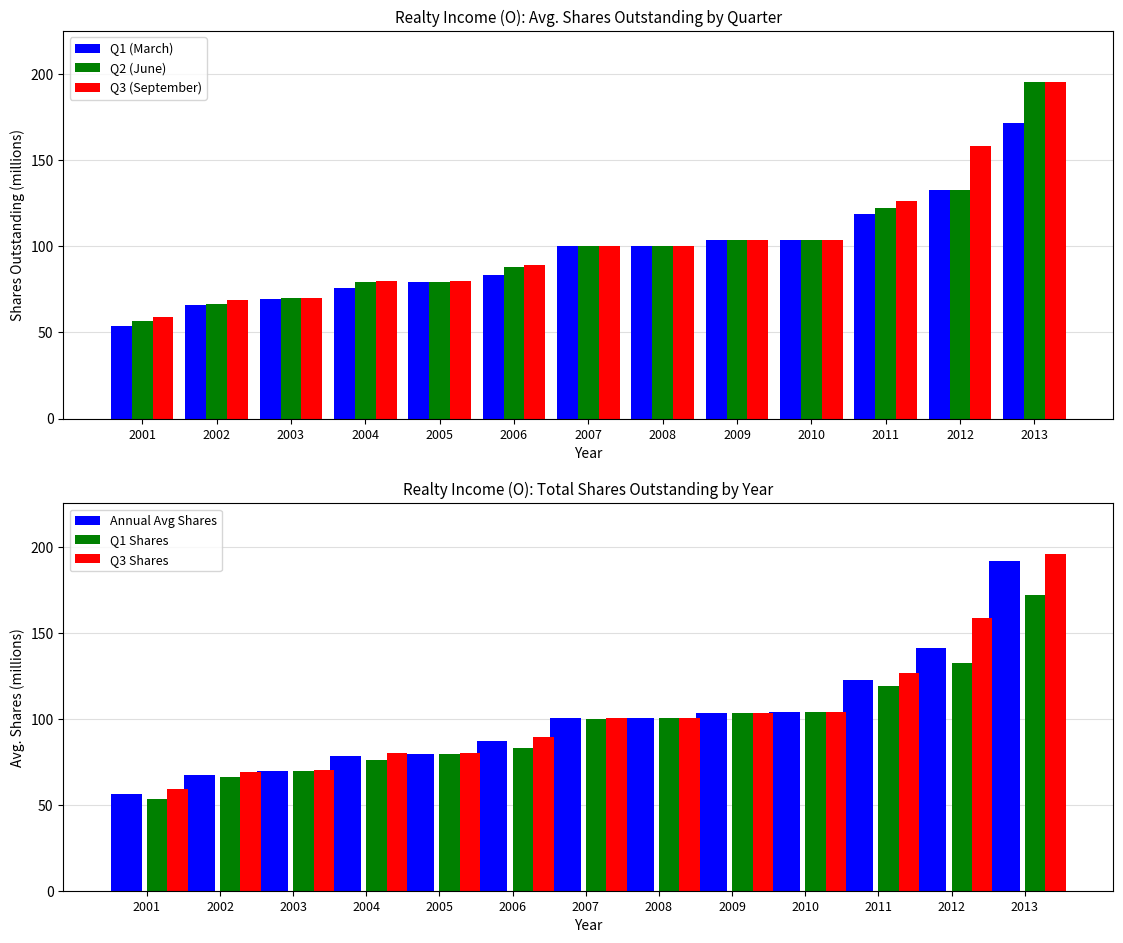

How many categories are shown in the chart?

13